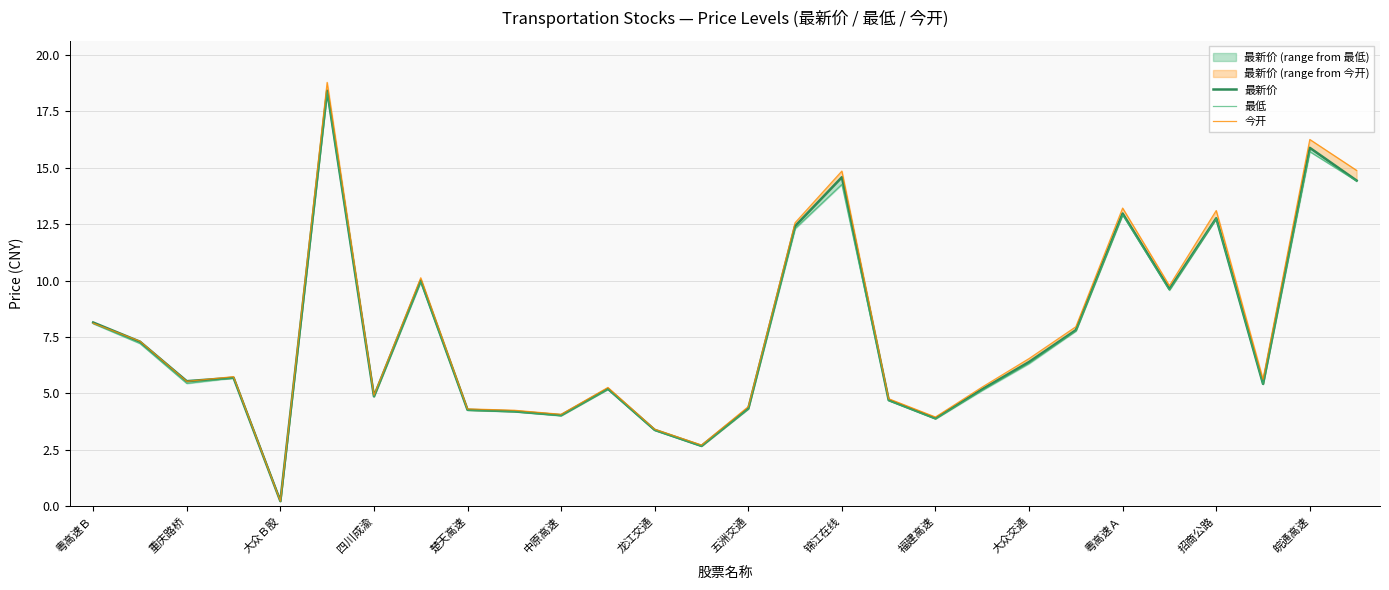

Reading right to left, list all the values displayed in this chart.

最新价: 14.4	15.9	5.4	12.8	9.6	13.0	7.8	6.4	5.2	3.9	4.7	14.6	12.4	4.3	2.7	3.4	5.2	4.0	4.2	4.3	10.0	4.9	18.4	0.2	5.7	5.5	7.3	8.1
最低: 14.4	15.7	5.4	12.7	9.6	12.9	7.8	6.3	5.1	3.9	4.7	14.3	12.3	4.3	2.7	3.4	5.2	4.0	4.2	4.2	9.9	4.8	18.4	0.2	5.7	5.4	7.2	8.1
今开: 14.9	16.2	5.6	13.1	9.8	13.2	8.0	6.5	5.3	4.0	4.8	14.8	12.6	4.4	2.7	3.4	5.3	4.1	4.2	4.3	10.1	4.9	18.8	0.2	5.7	5.5	7.3	8.1